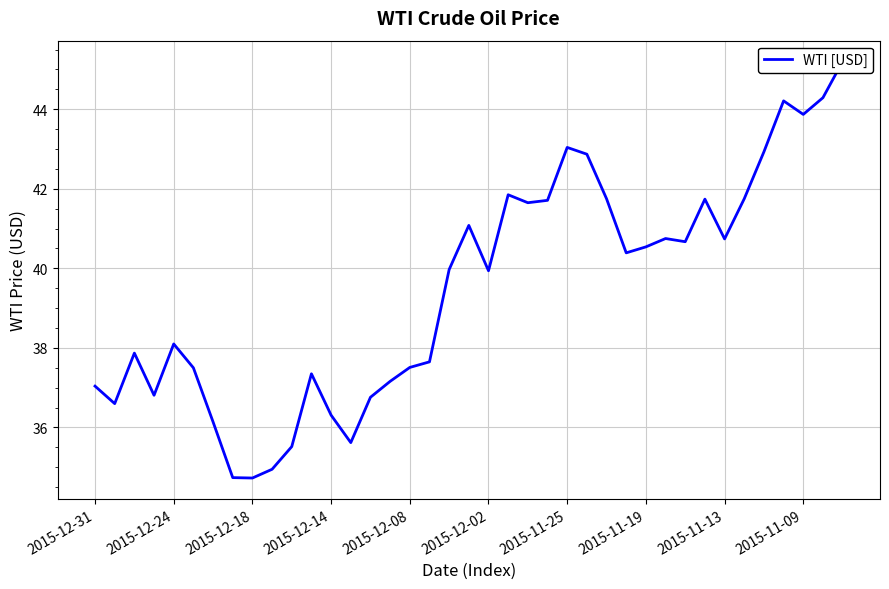

Reading left to right, what are all the values shown in this chart?

37.0	36.6	37.9	36.8	38.1	37.5	36.1	34.7	34.7	35.0	35.5	37.4	36.3	35.6	36.8	37.2	37.5	37.6	40.0	41.1	39.9	41.9	41.6	41.7	43.0	42.9	41.8	40.4	40.5	40.8	40.7	41.7	40.7	41.8	42.9	44.2	43.9	44.3	45.2